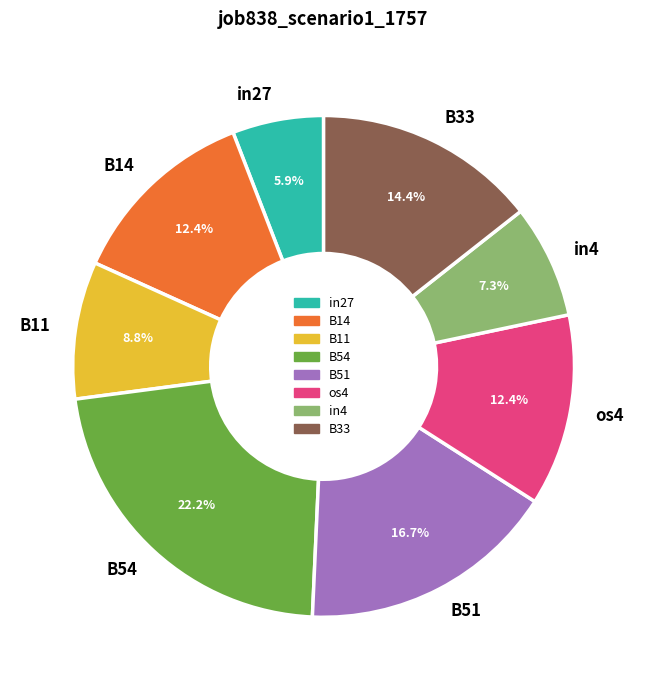

To the nearest percent, what is the difference between the largest and smallest slice percentages?

16%